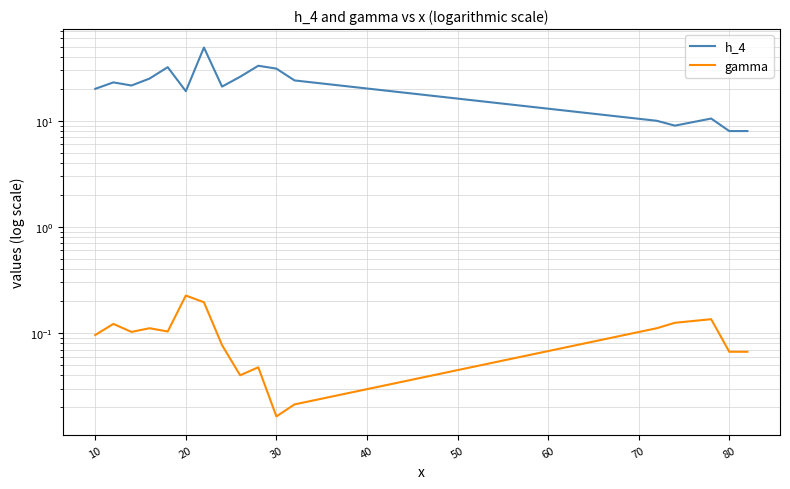

What is the sum of all gamma values?

1.7